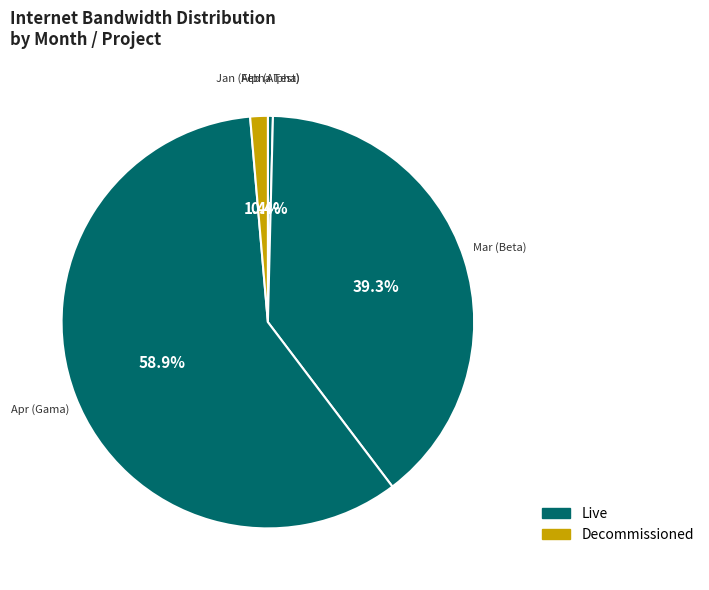

How many slices are in this pie chart?

4